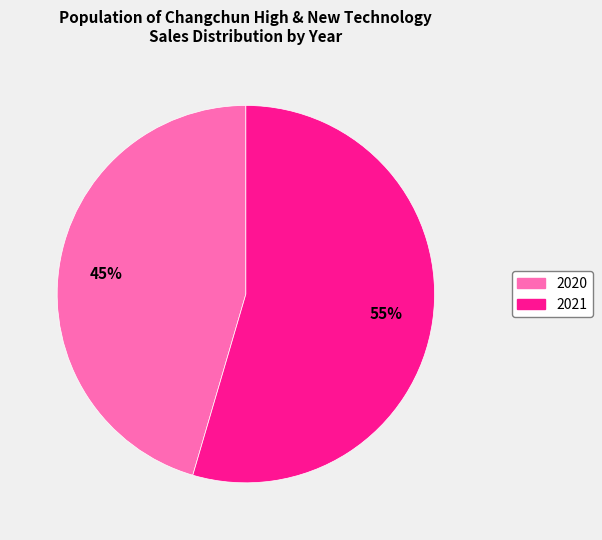

Which category accounts for the majority?

2021